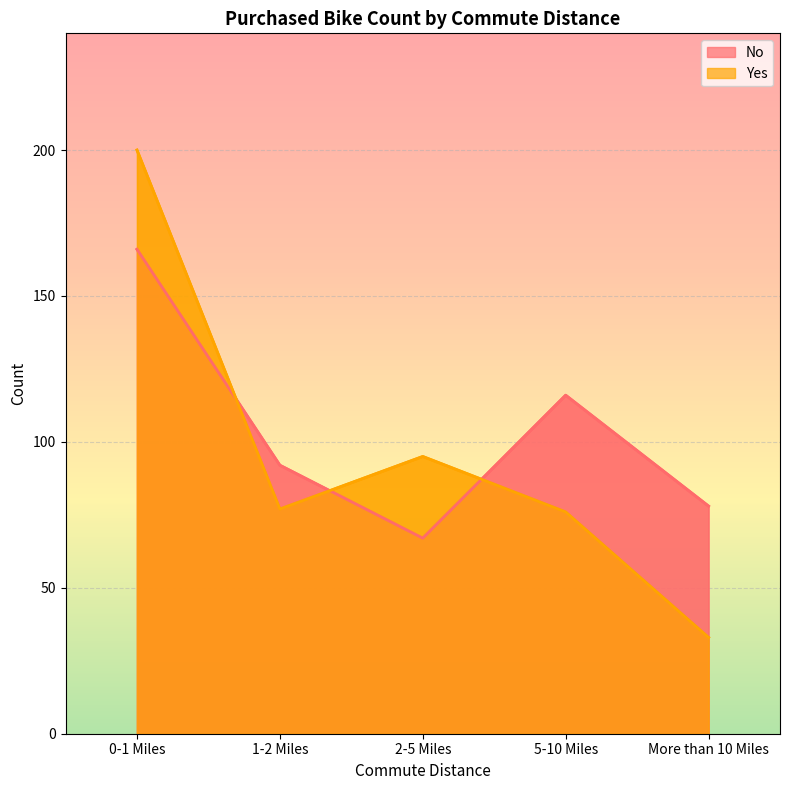

At which category is the sum across all series the highest?

0-1 Miles